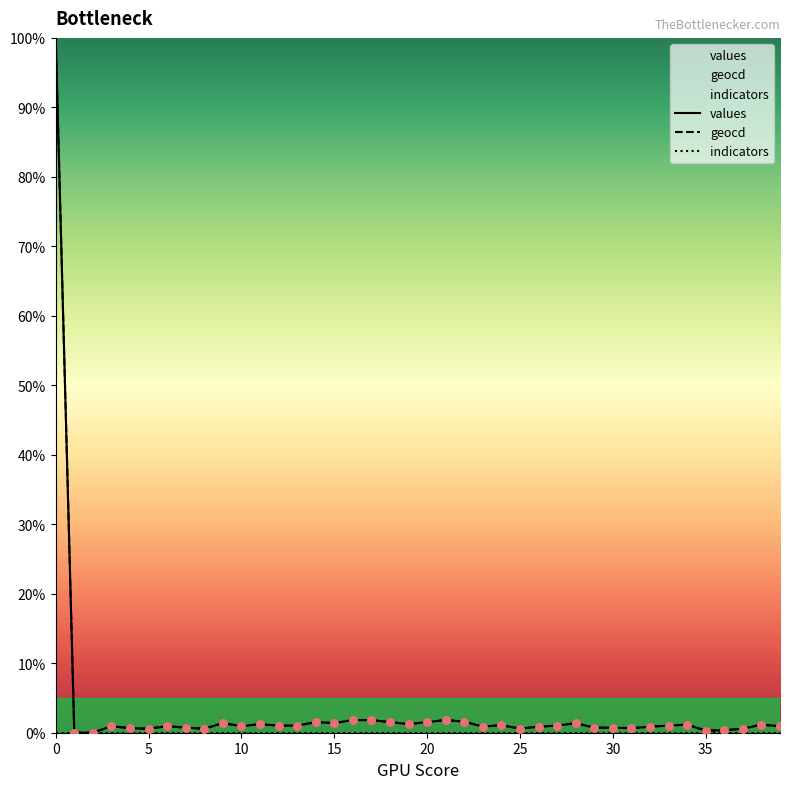

What are all the series names shown in the legend?

values, geocd, indicators